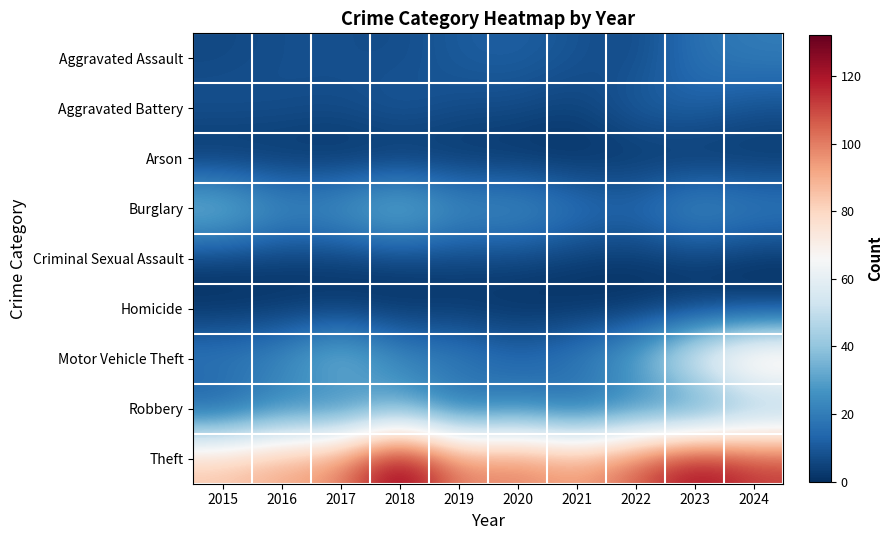

Between 2019 and 2018, which is larger?

2019